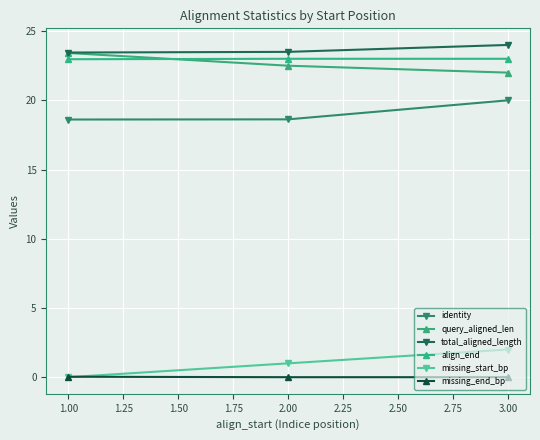

Count the number of data series in this chart.

6